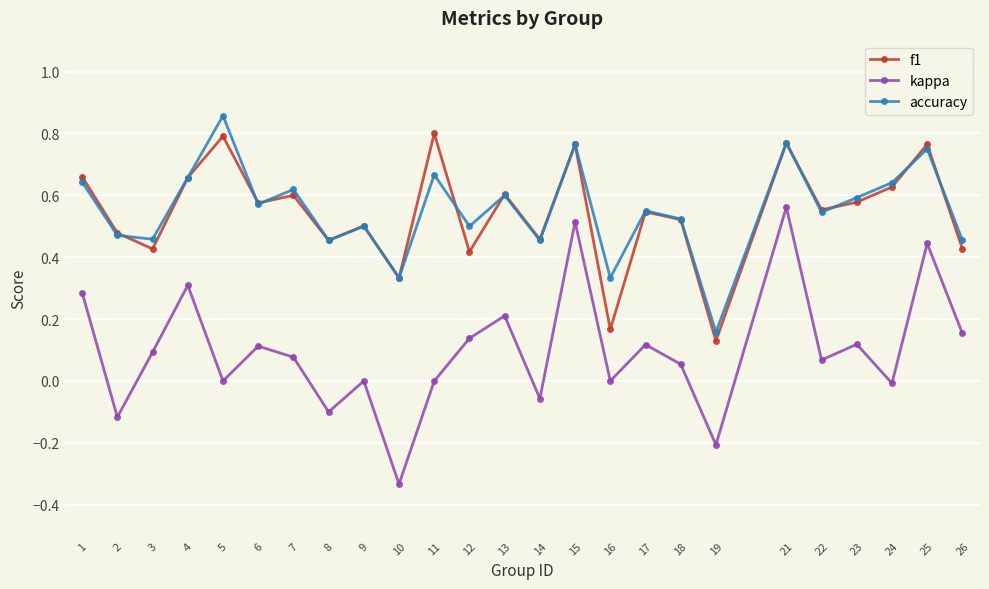

True or false: kappa and accuracy cross at least once.

False